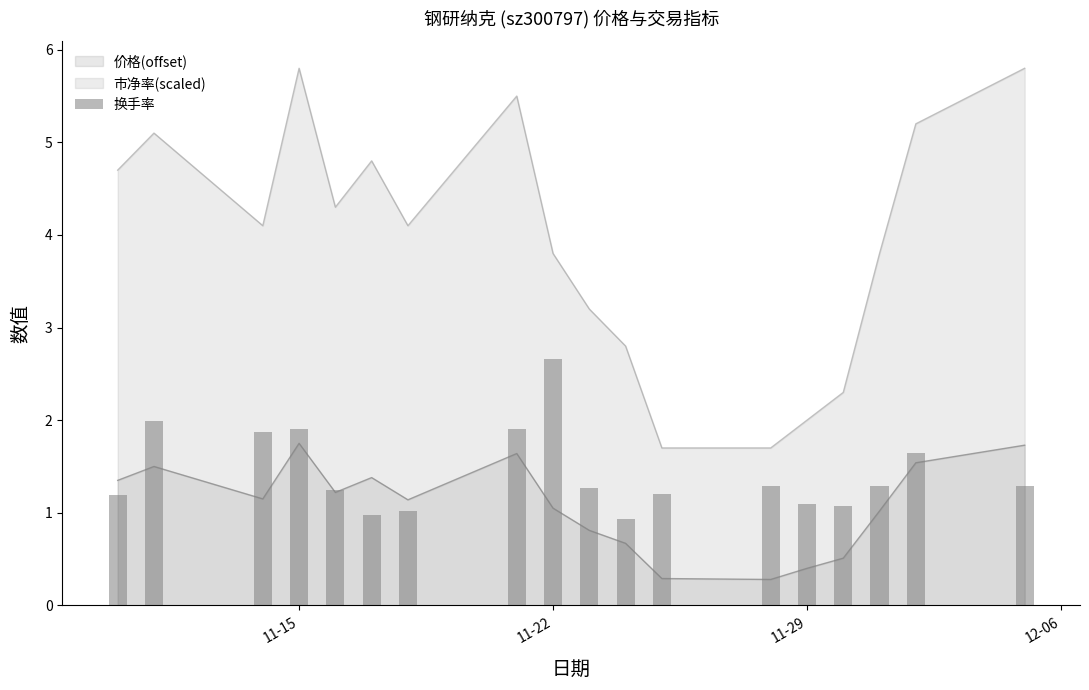

True or false: 价格(offset) and 市净率(scaled) intersect in this chart.

False